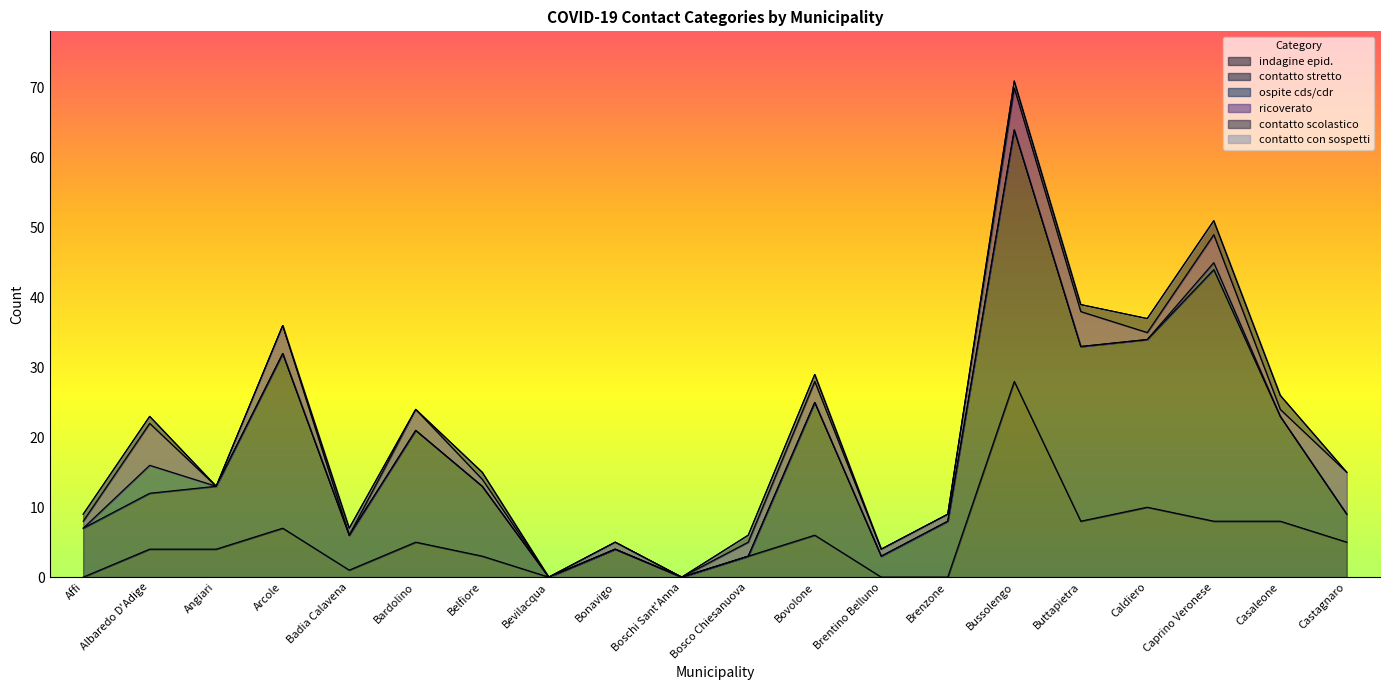

Is the value of contatto con sospetti at Angiari greater than the value of contatto stretto at Caprino Veronese?

No